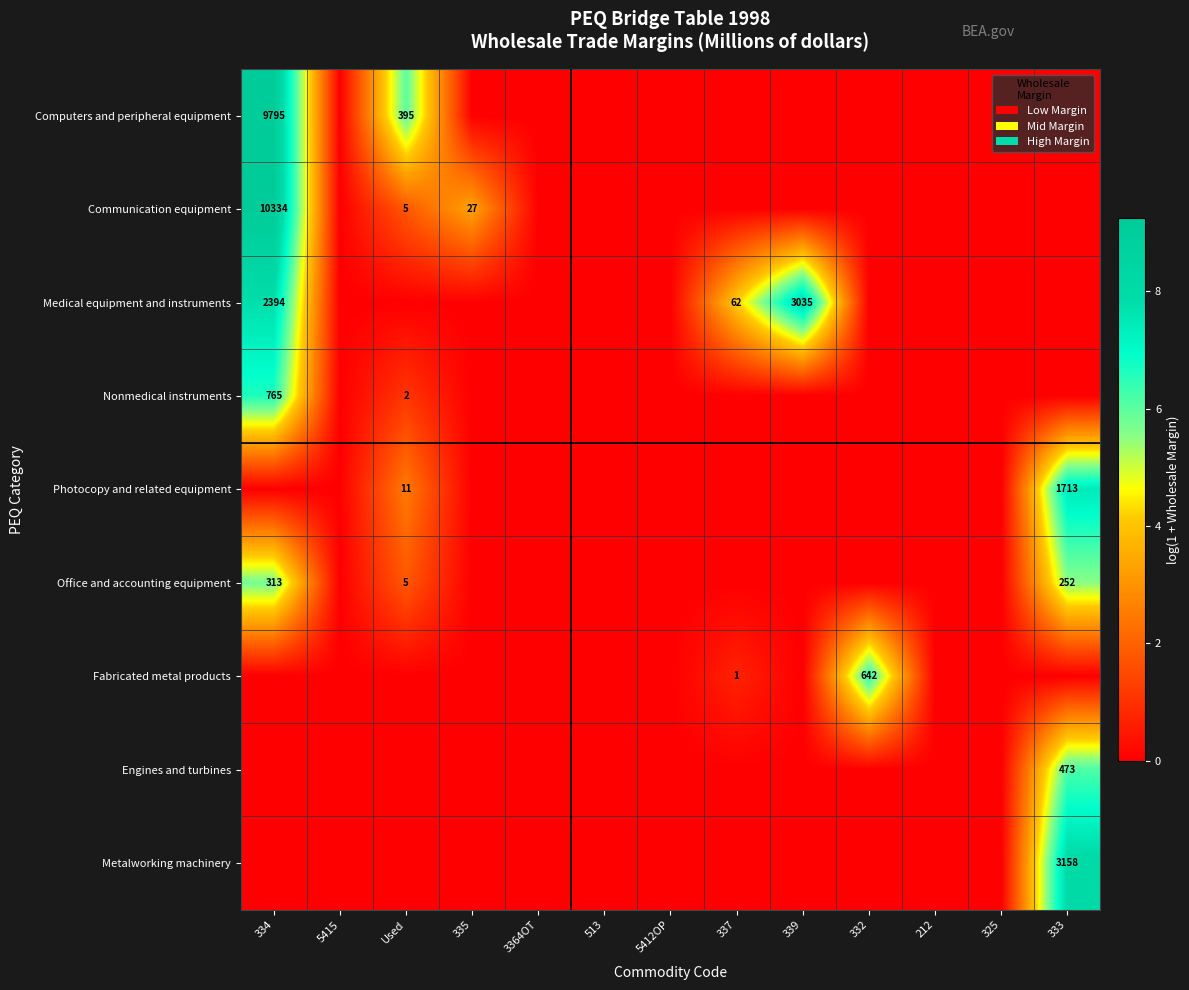

The value of Nonmedical instruments at Used is 2. True or false?

True